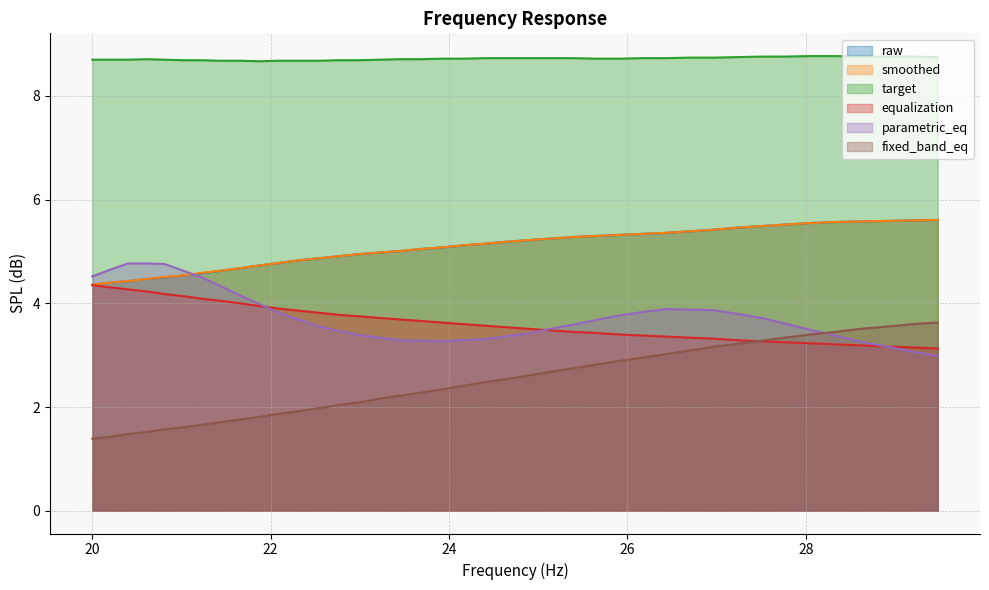

Where is the first local minimum for parametric_eq?

23.92